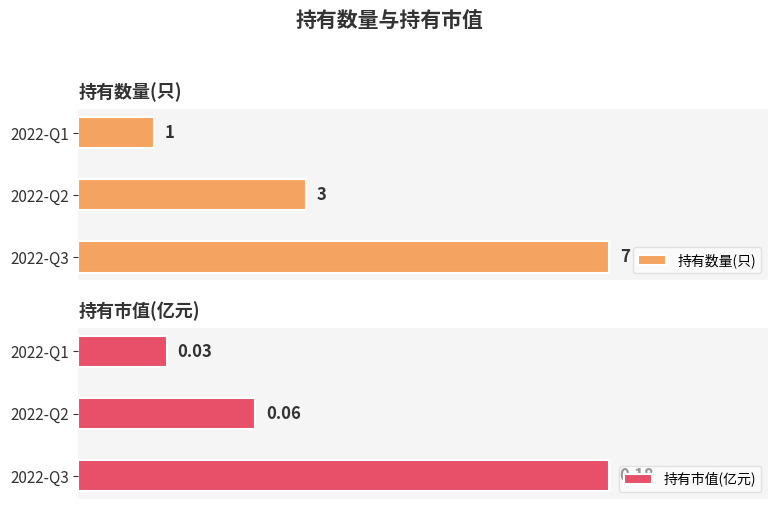

At which label does 持有数量(只) reach its minimum?

2022-Q1